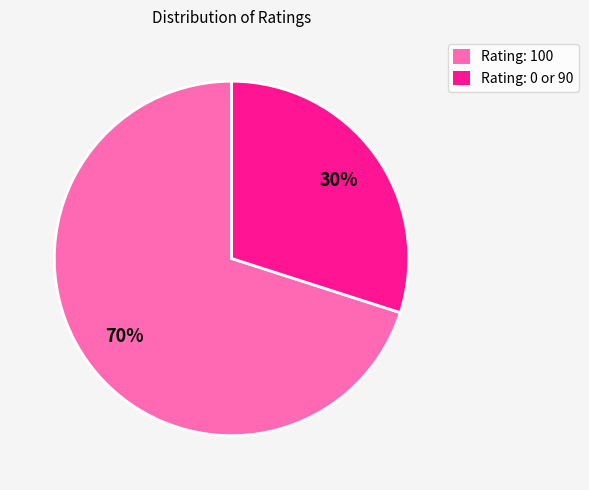

To the nearest percent, what is the average slice percentage?

50%